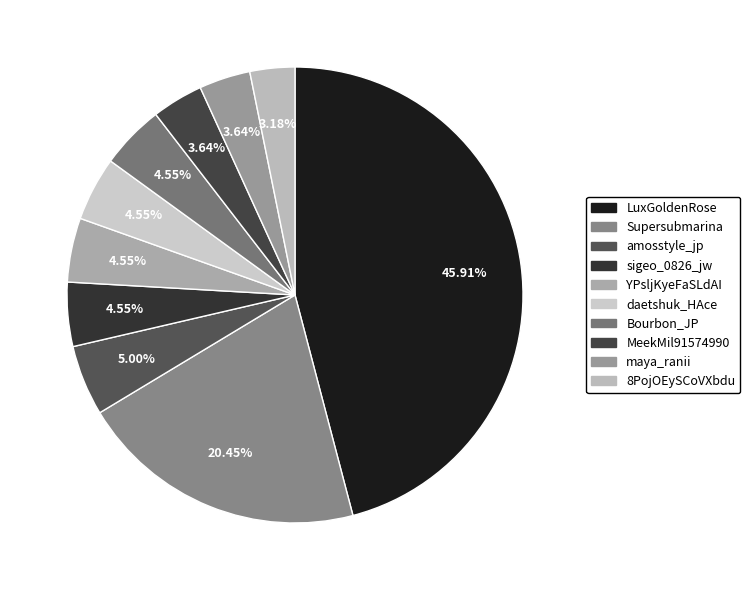

What percentage do Bourbon_JP and daetshuk_HAce together represent?

9.1%